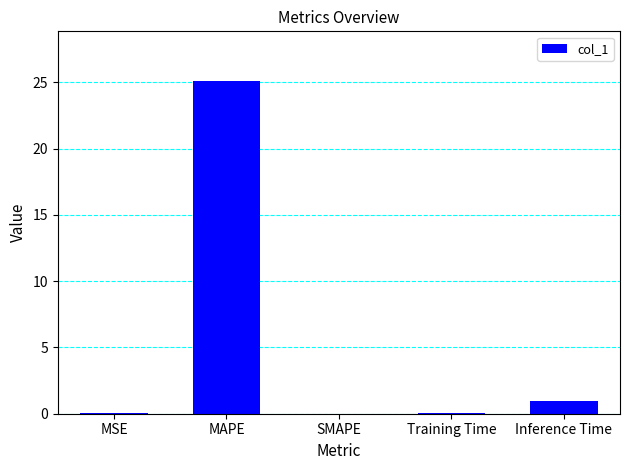

How many categories are shown in the chart?

5